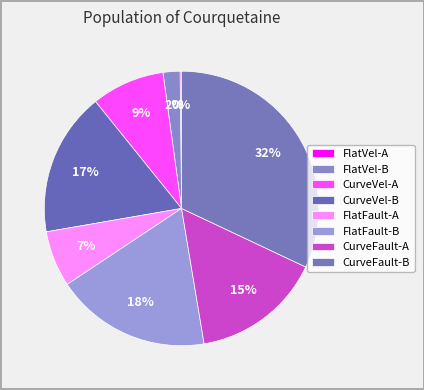

To the nearest percent, what is the difference between the CurveVel-B and FlatFault-A slice percentages?

10%